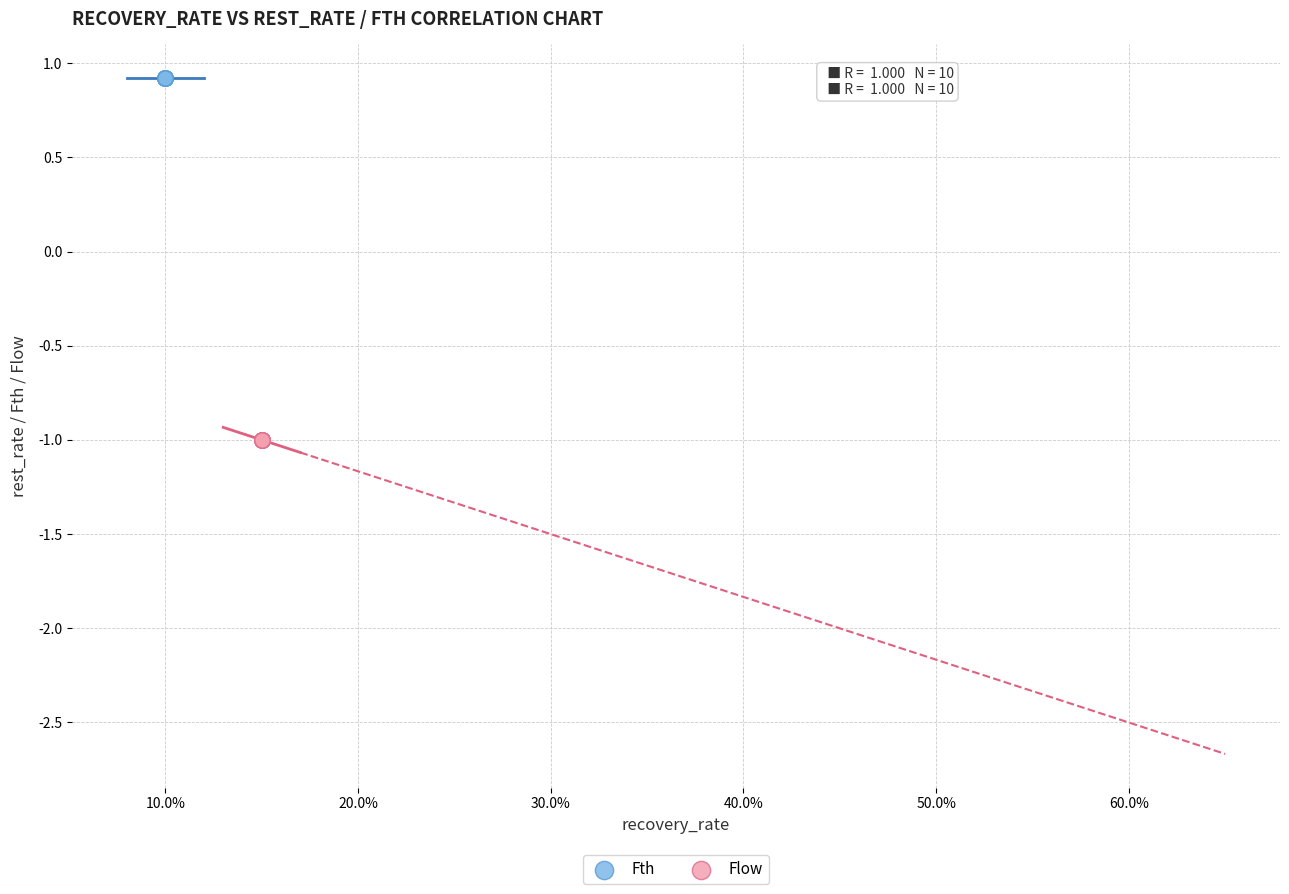

Which series contains the highest Y value?

Fth